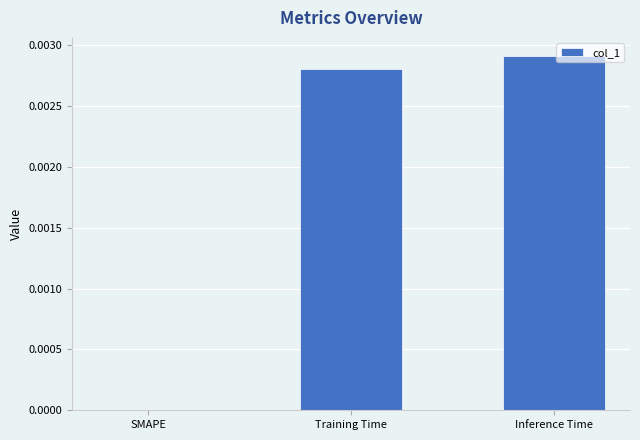

Which label corresponds to the largest value in the chart?

Inference Time